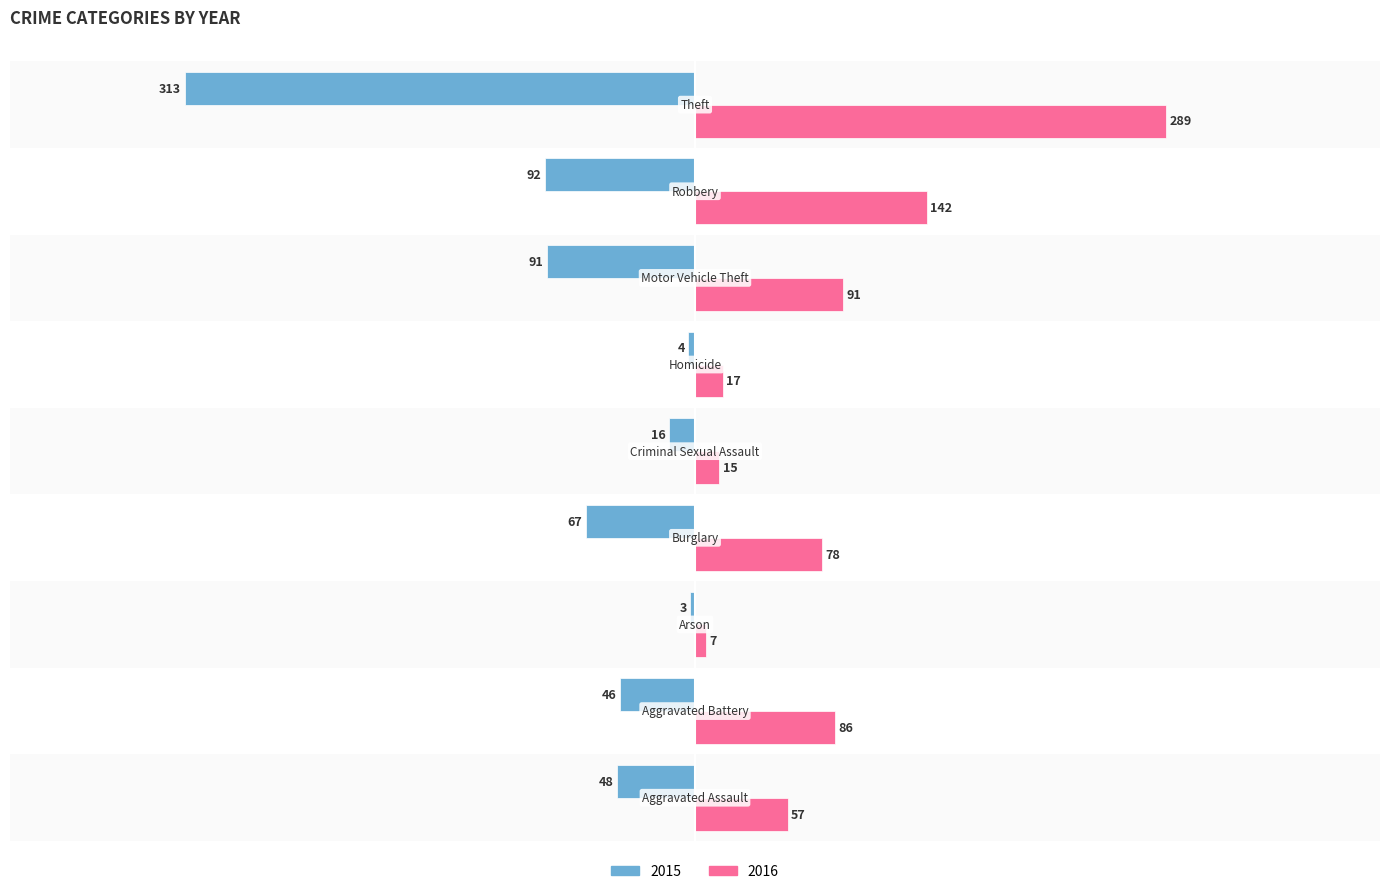

What are all the series names shown in the legend?

2015, 2016